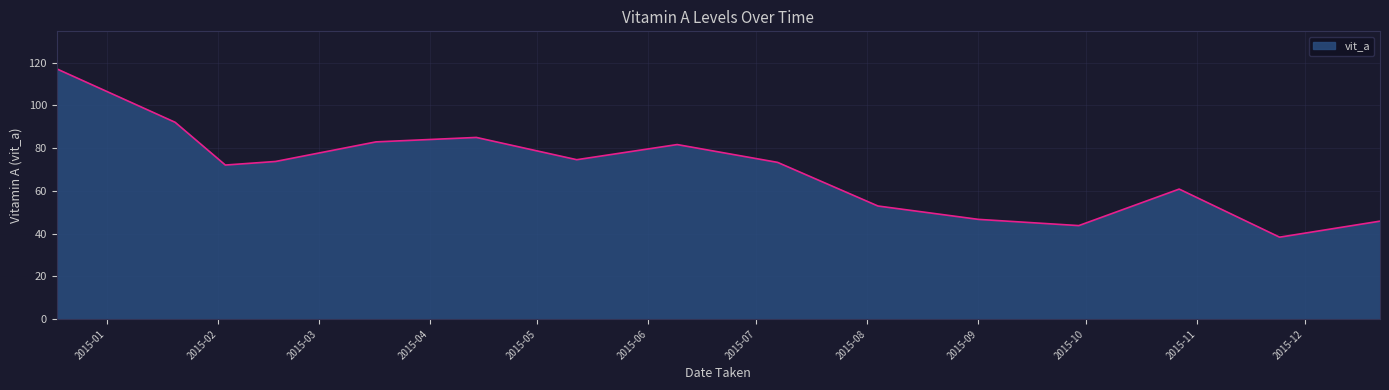

What is the average value?

69.9